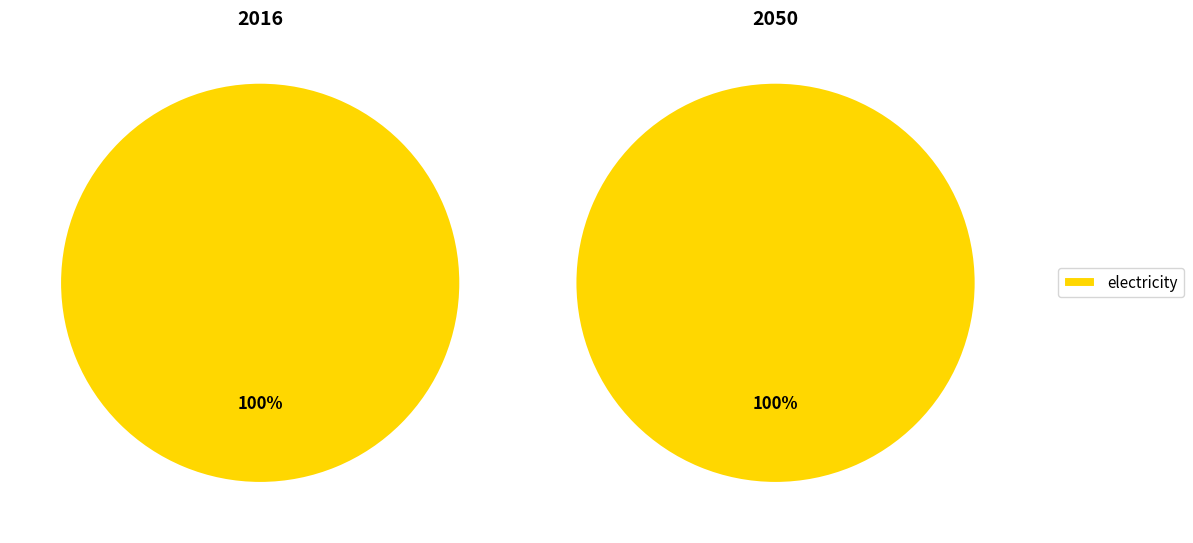

How much of the chart is everything except petroleum diesel?

100.0%